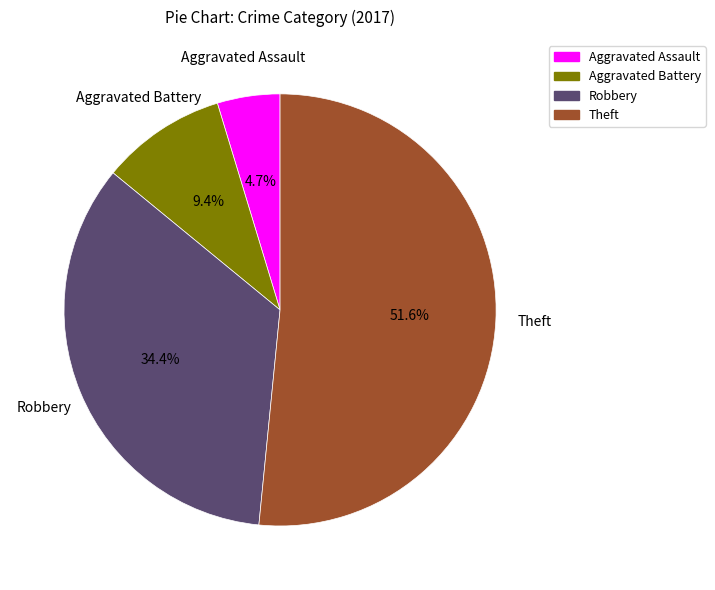

Combined, do Aggravated Battery and Aggravated Assault account for over 50%?

No